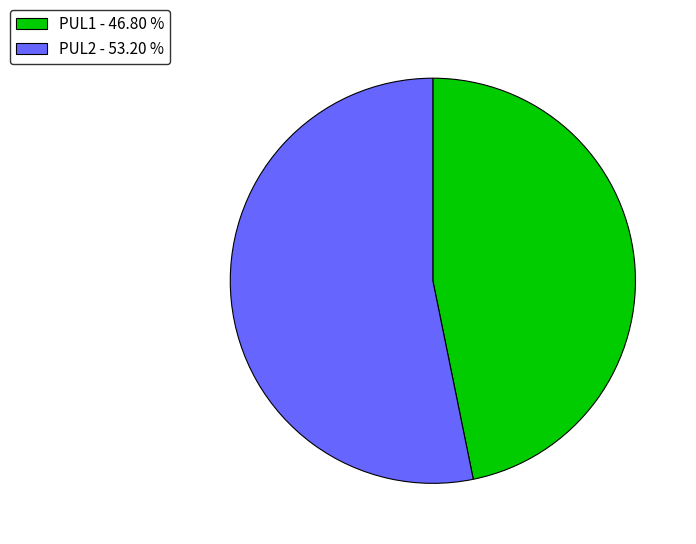

Approximately how many times larger is the value at PUL1 - 46.80 % compared to PUL2 - 53.20 %?

0.9